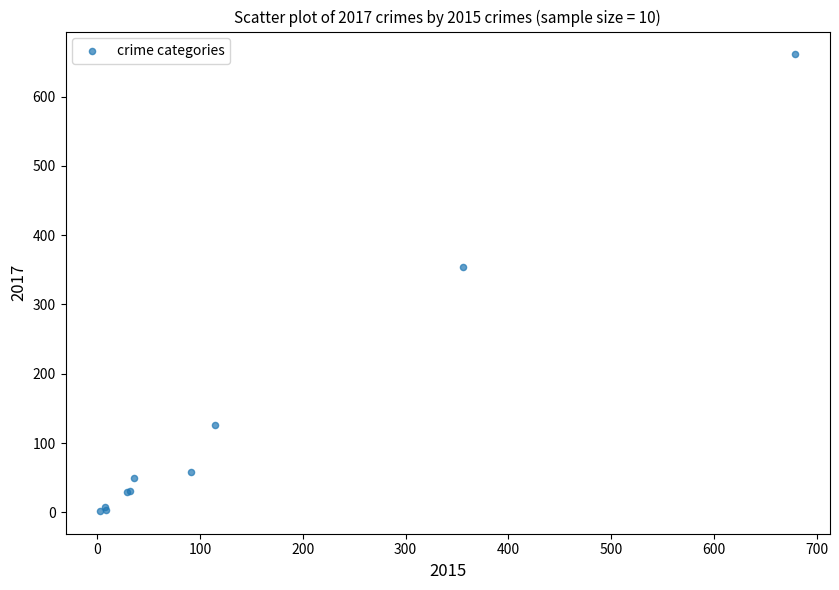

What Y value in the scatter plot is closest to 331?

354